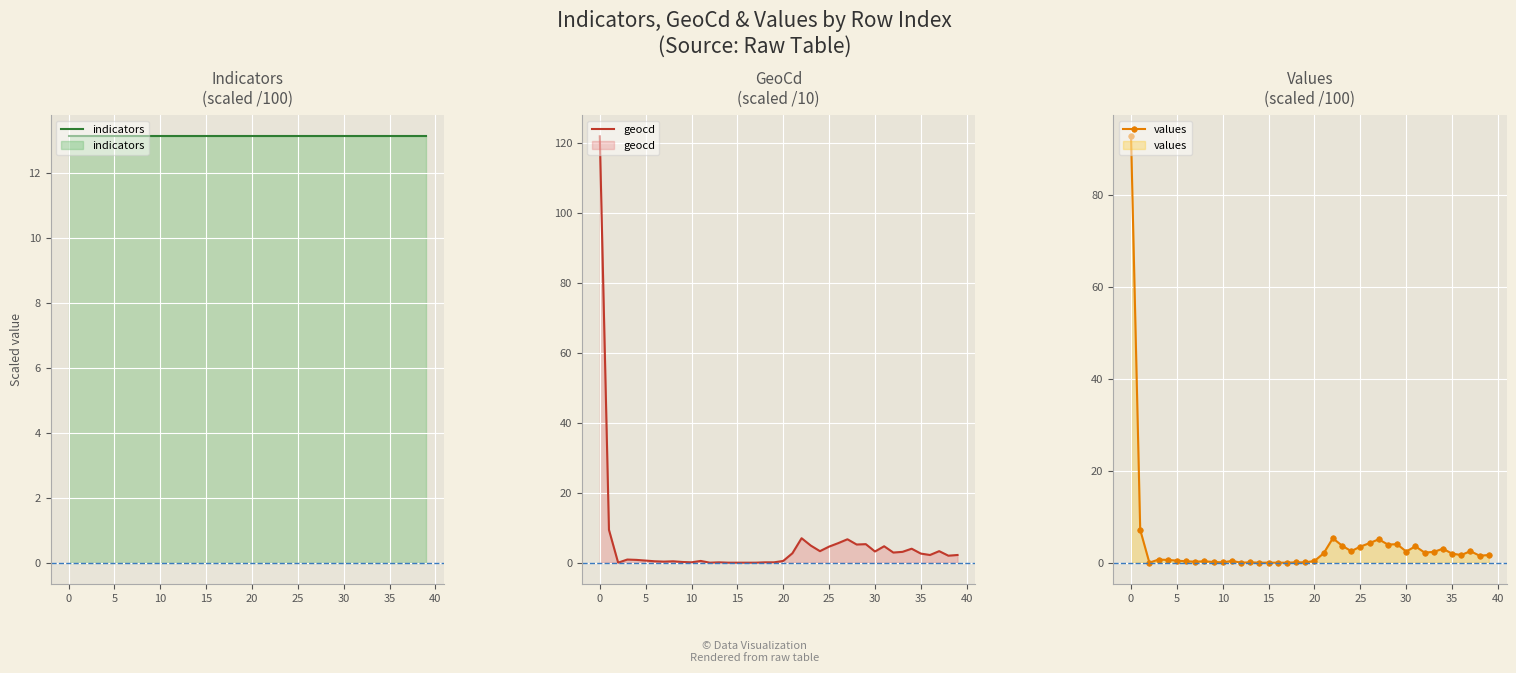

True or false: values has a value of 3.5 at 25.

True